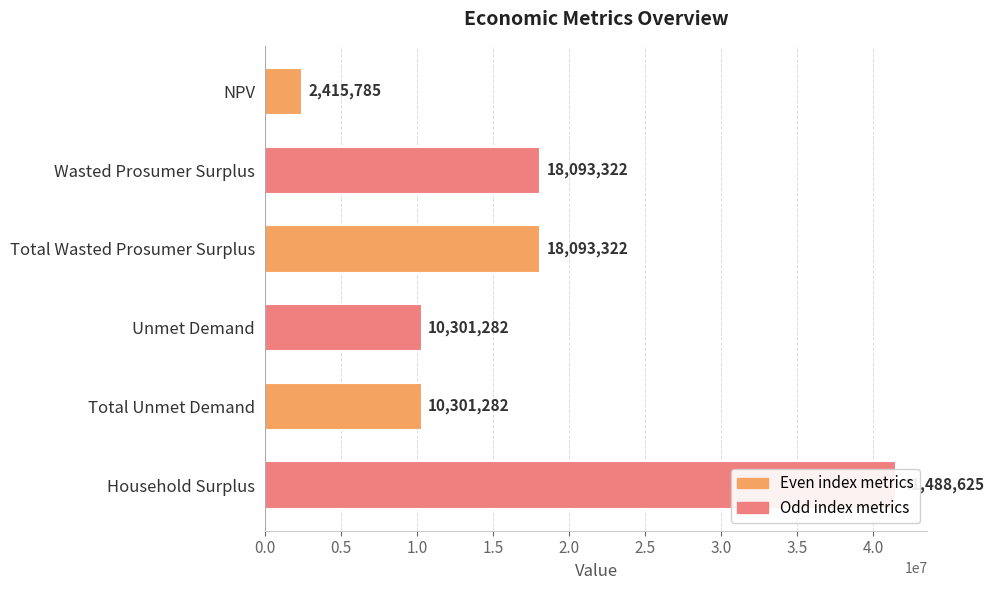

How many values are below 18093321?

3